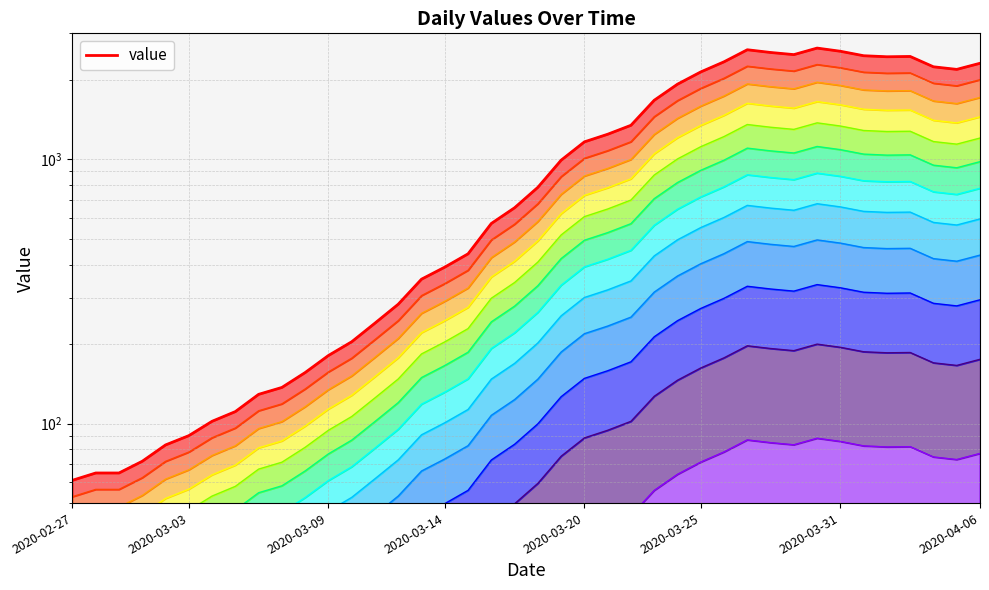

What is the sum of the values at 2020-02-27 and 32?

2699